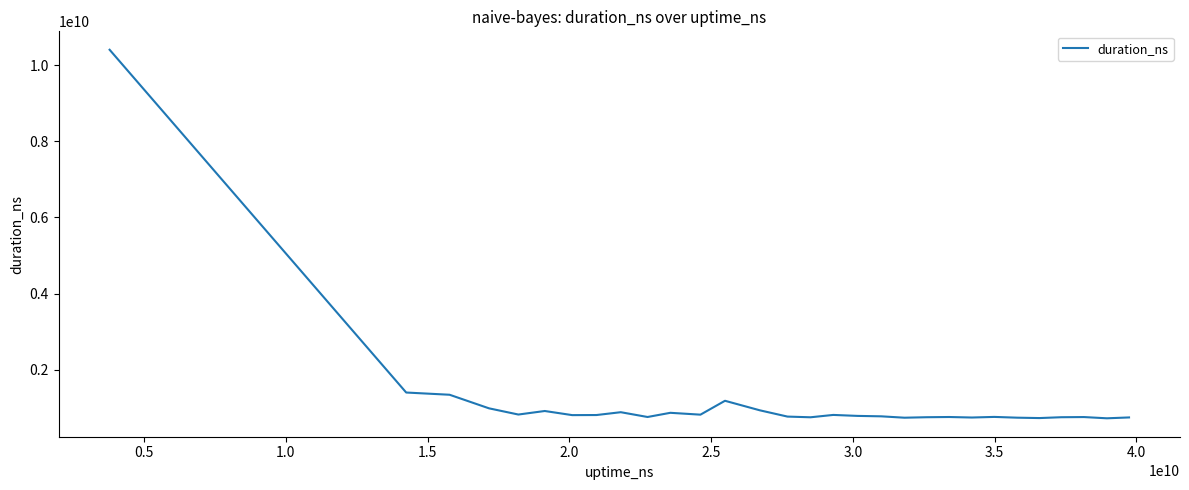

True or false: there are more than 2 points higher than both neighbors.

True